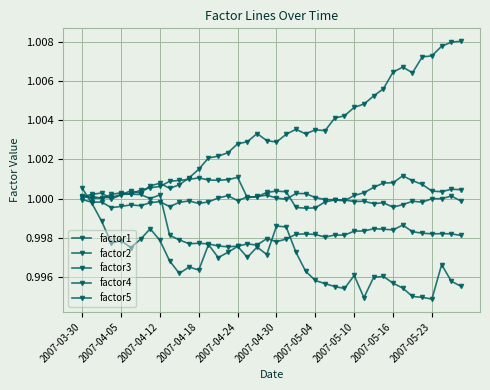

Does the chart have visible grid lines?

Yes